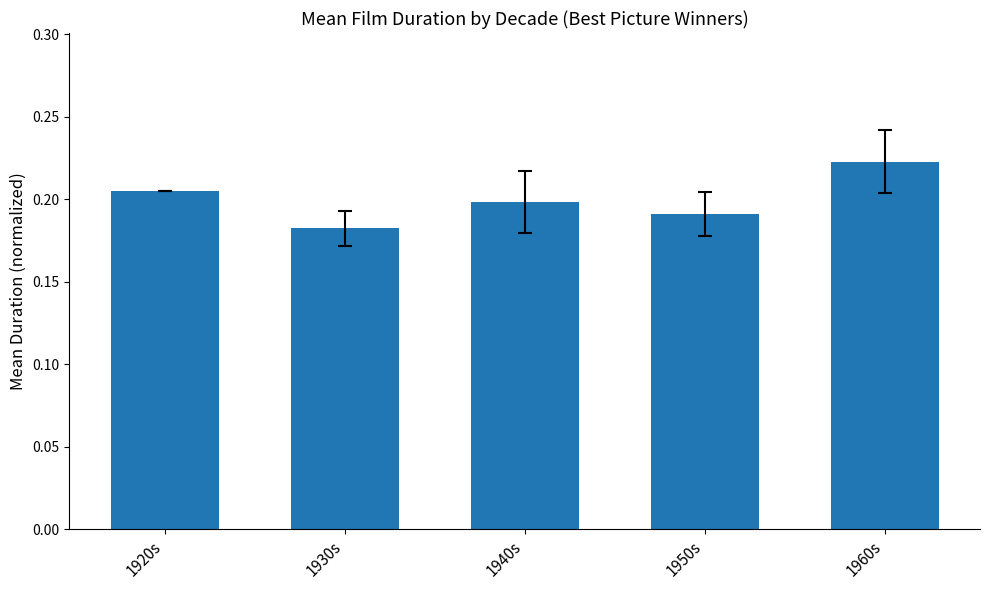

Which label corresponds to the smallest value in the chart?

1930s